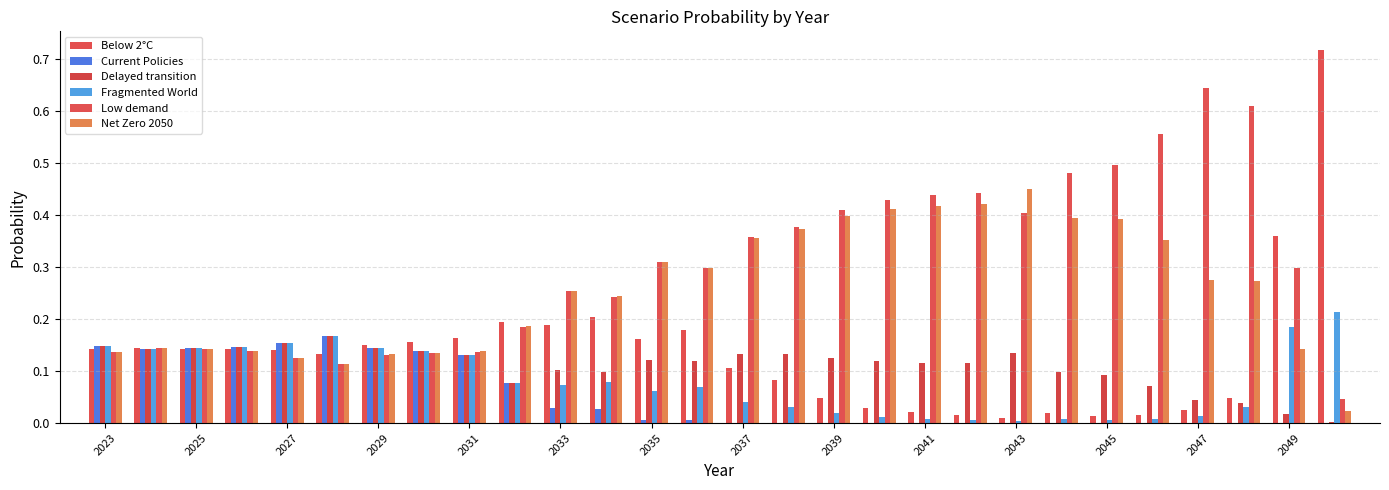

Does the chart contain stacked bars?

No